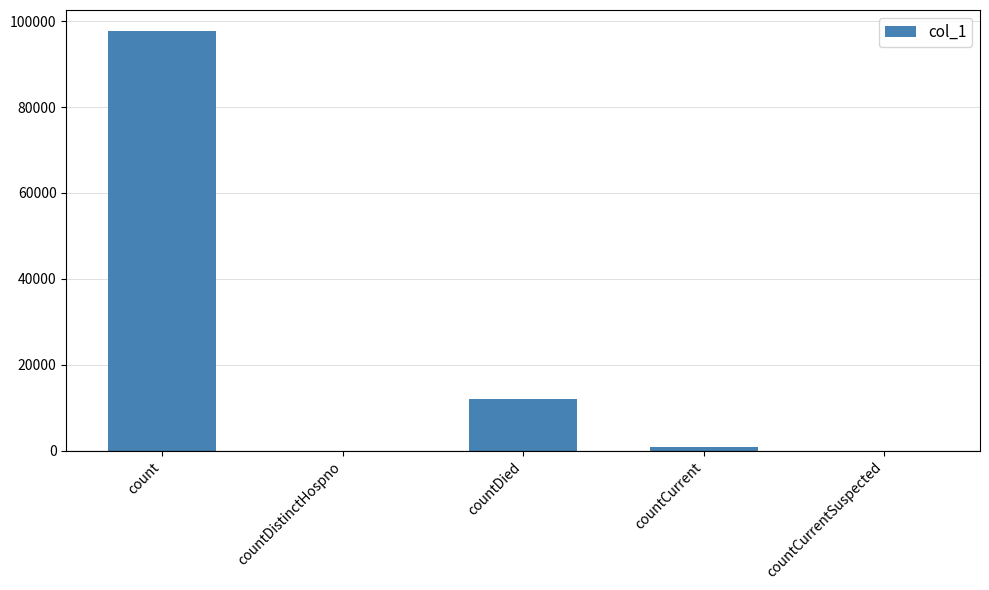

What is the sum of all values?

110604